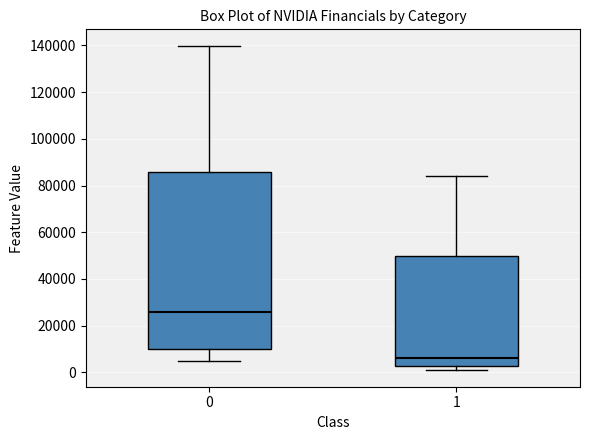

Which box's median line is the highest?

0